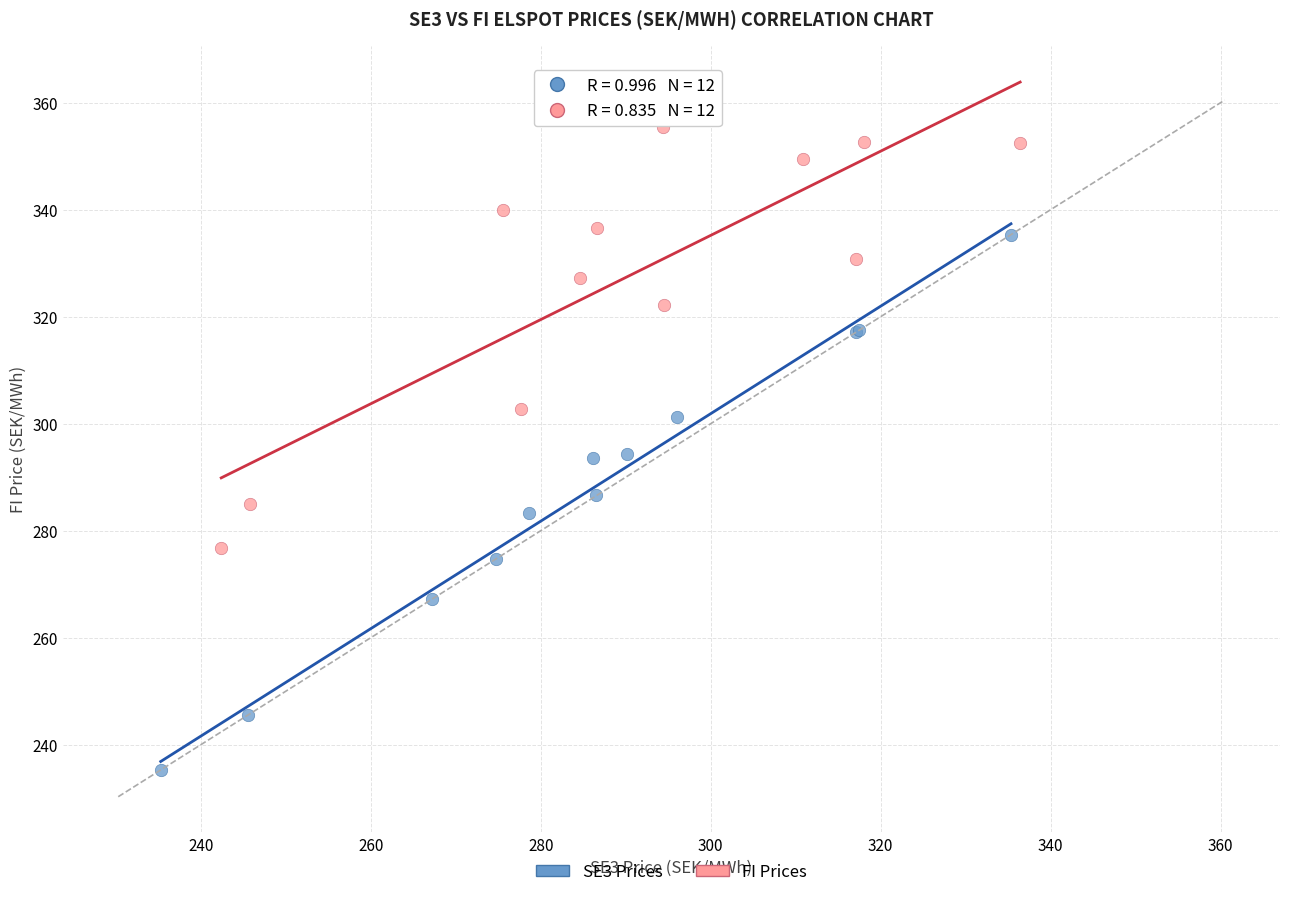

Which series reaches the minimum Y coordinate?

SE3 Prices